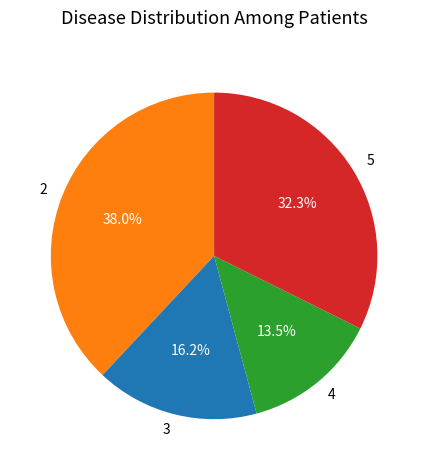

Rank the categories by value from highest to lowest.

2, 5, 3, 4